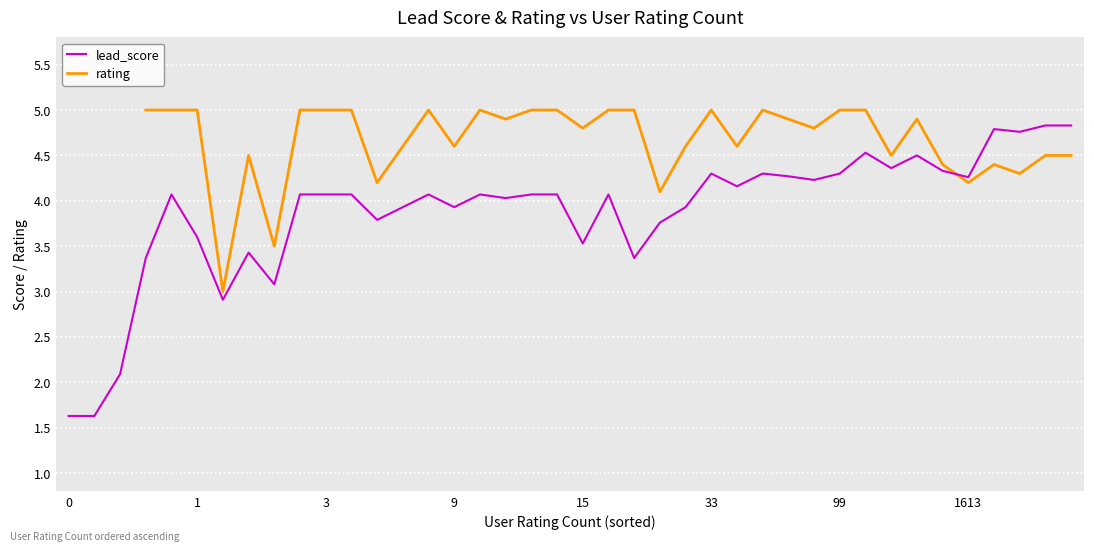

After their last crossing, which series has the higher values: lead_score or rating?

lead_score